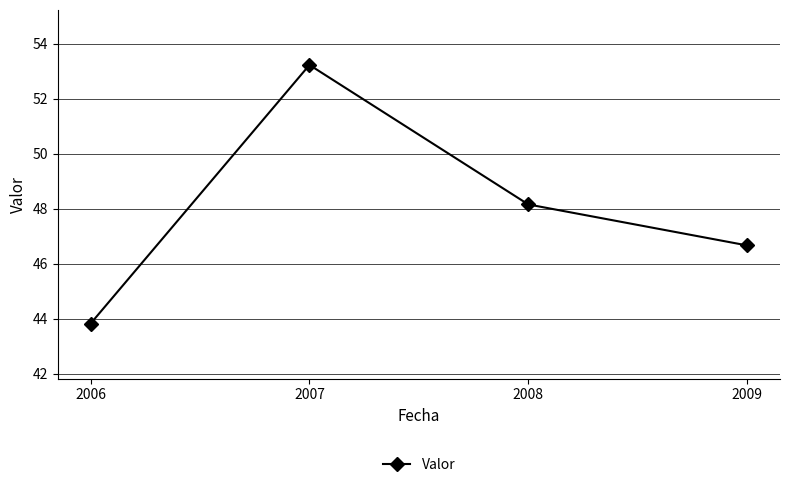

What value does the data have at 2007?

53.2